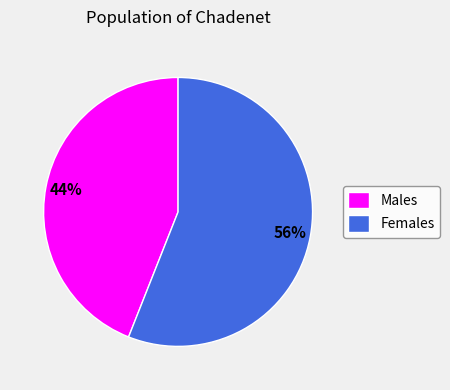

Which category has the biggest portion of the pie?

Females